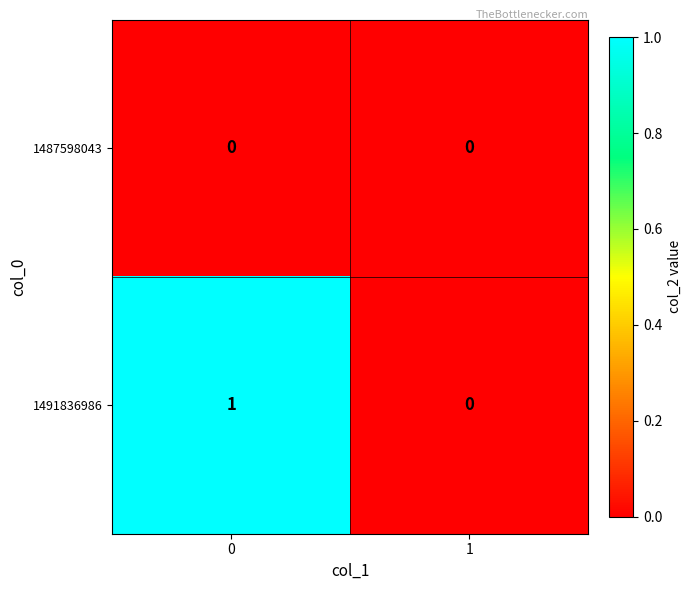

Between 0 and 1, which series saw the biggest shift?

1491836986